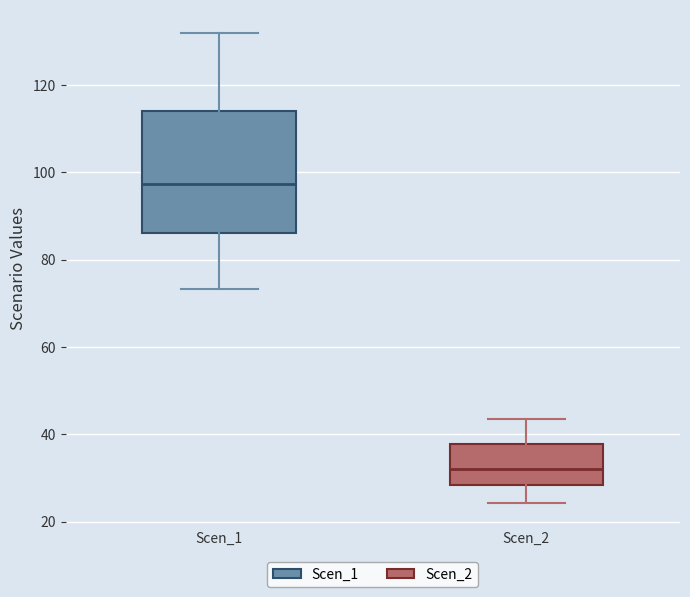

Reading left to right, read every box against the y-axis: the position of its median line, the range the box covers, and the ends of its whiskers. The values are not printed on the chart, so give them approximately, as read against the axis.

Scen_1: median 98, box 86 to 114, whiskers 74 to 132
Scen_2: median 32, box 28 to 38, whiskers 24 to 44